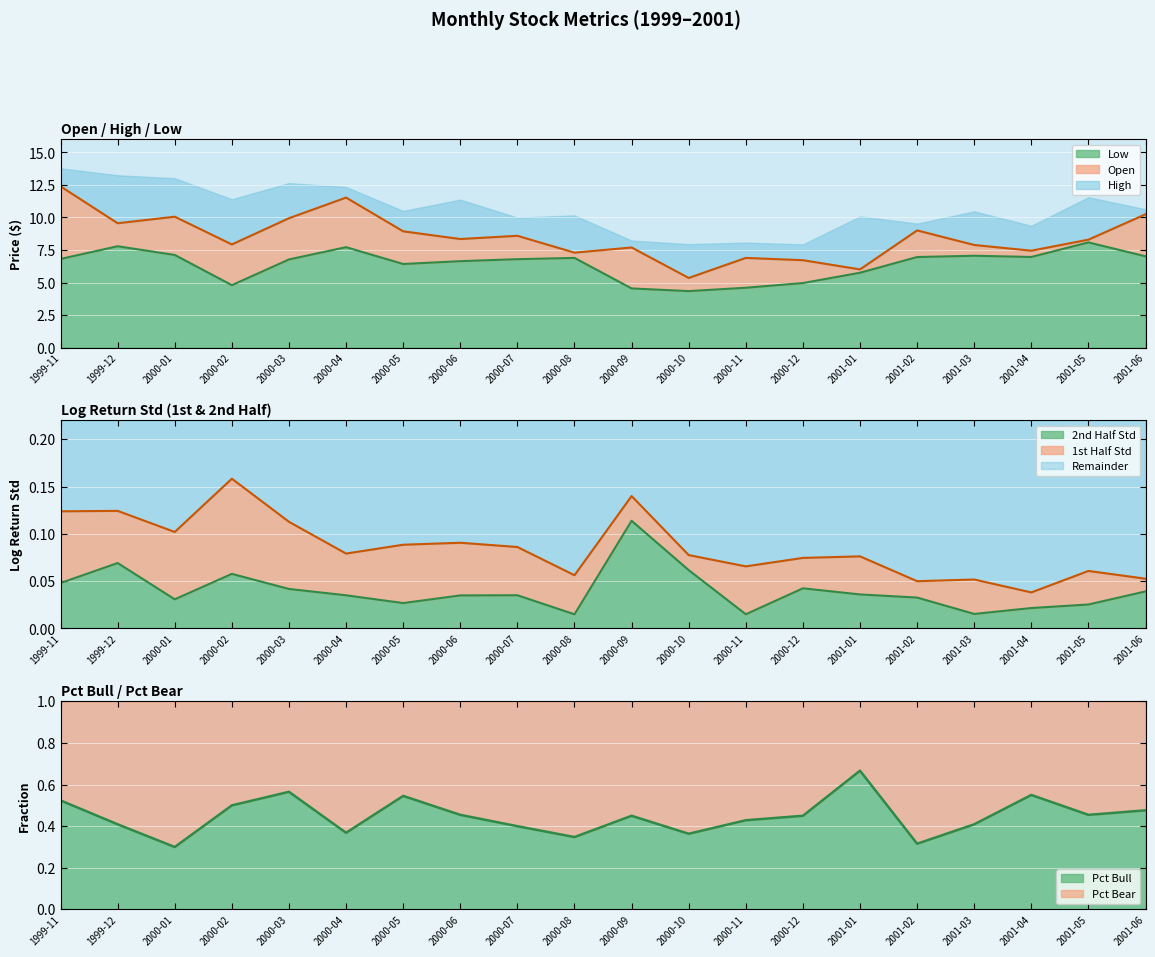

What is the sum of all Low values?

128.0